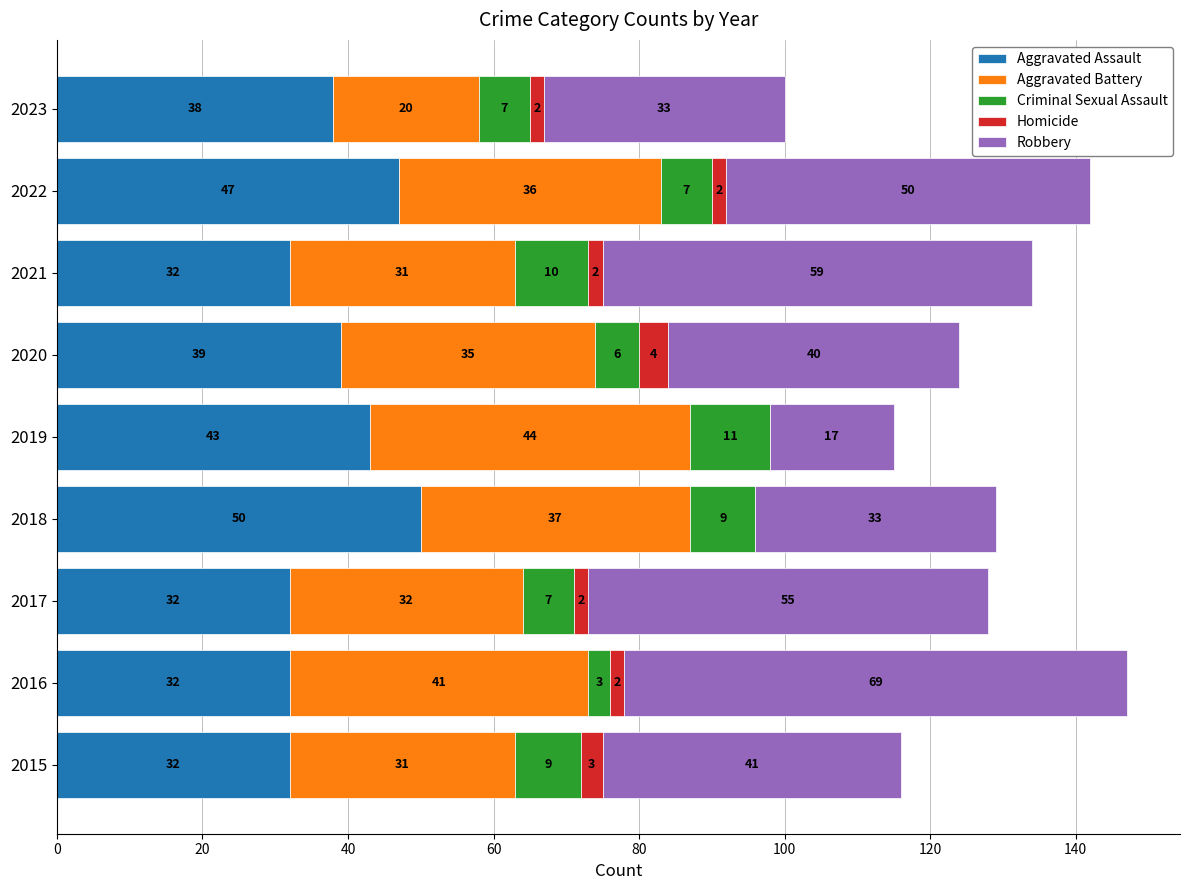

At which label does Aggravated Assault reach its peak?

2018